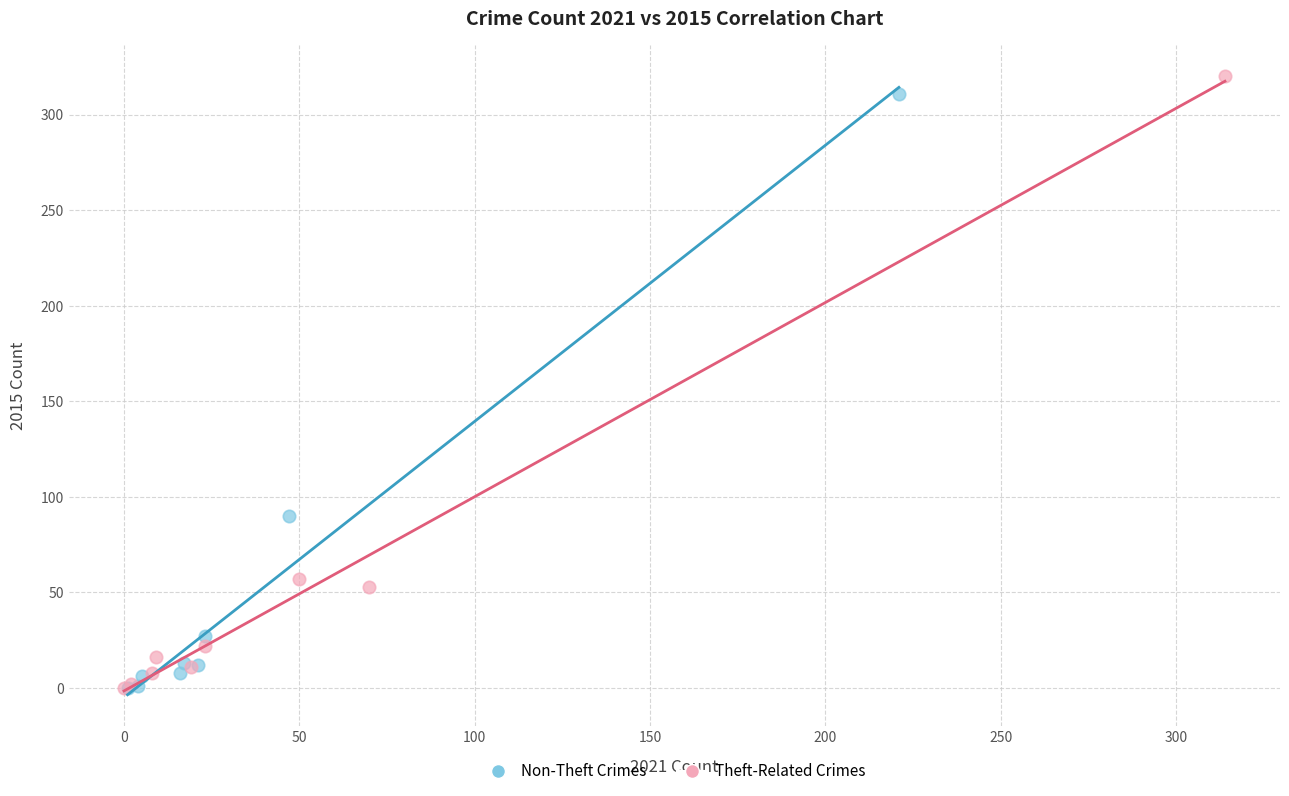

Which series has the largest Y range (max minus min)?

Theft-Related Crimes